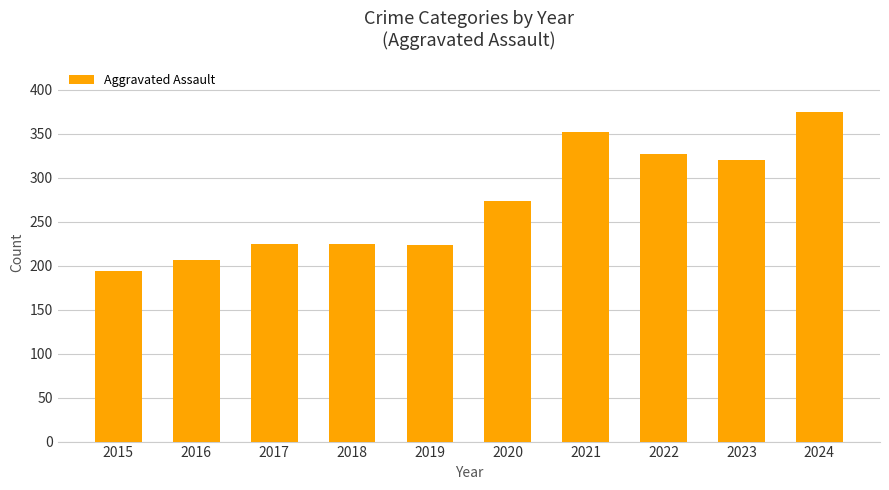

At which label is the value closest to 284?

2020